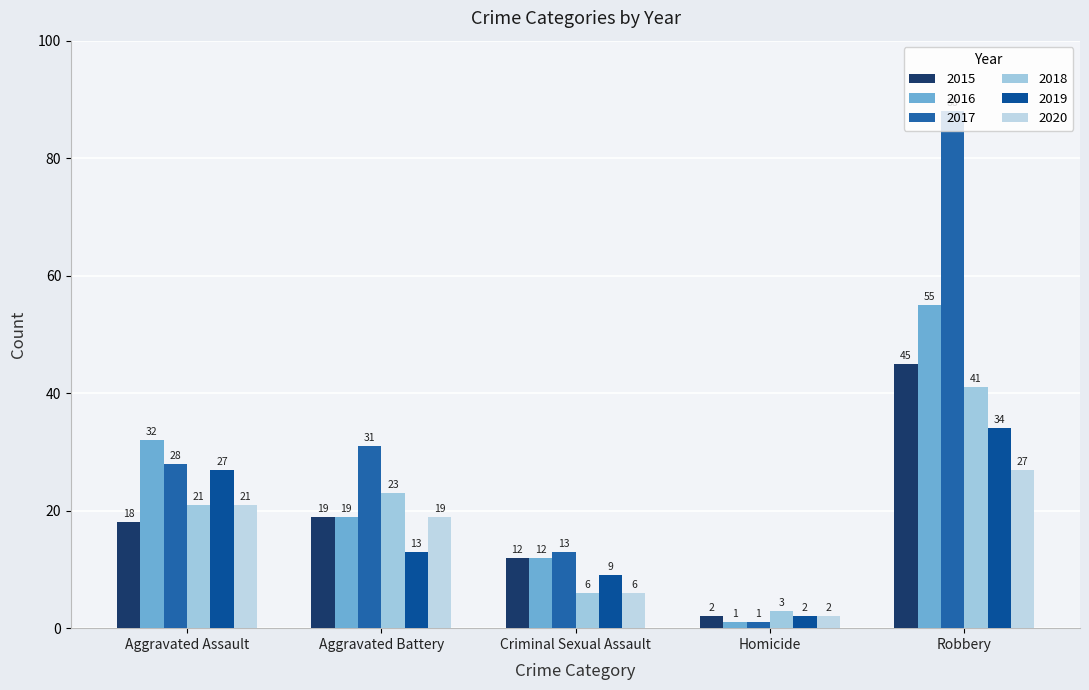

What position from the left is Robbery?

5